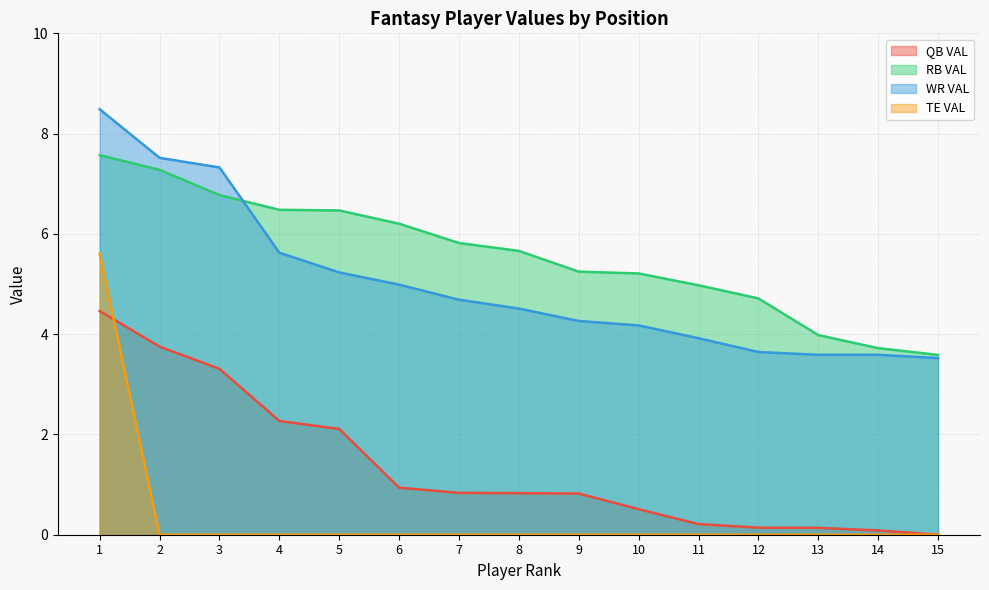

Reading left to right, what are all the values shown in this chart?

QB VAL: 1=4.5	2=3.8	3=3.3	4=2.3	5=2.1	6=0.9	7=0.8	8=0.8	9=0.8	10=0.5	11=0.2	12=0.1	13=0.1	14=0.1	15=0.0
RB VAL: 1=7.6	2=7.3	3=6.8	4=6.5	5=6.5	6=6.2	7=5.8	8=5.7	9=5.2	10=5.2	11=5.0	12=4.7	13=4.0	14=3.7	15=3.6
WR VAL: 1=8.5	2=7.5	3=7.3	4=5.6	5=5.2	6=5.0	7=4.7	8=4.5	9=4.3	10=4.2	11=3.9	12=3.6	13=3.6	14=3.6	15=3.5
TE VAL: 1=5.6	2=0.0	3=0.0	4=0.0	5=0.0	6=0.0	7=0.0	8=0.0	9=0.0	10=0.0	11=0.0	12=0.0	13=0.0	14=0.0	15=0.0